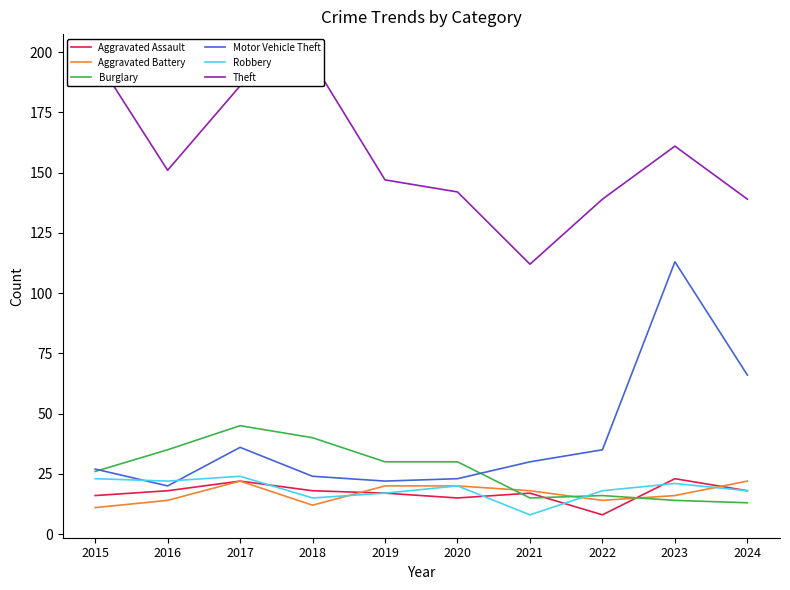

Where is Aggravated Assault nearest to the value 15?

2020